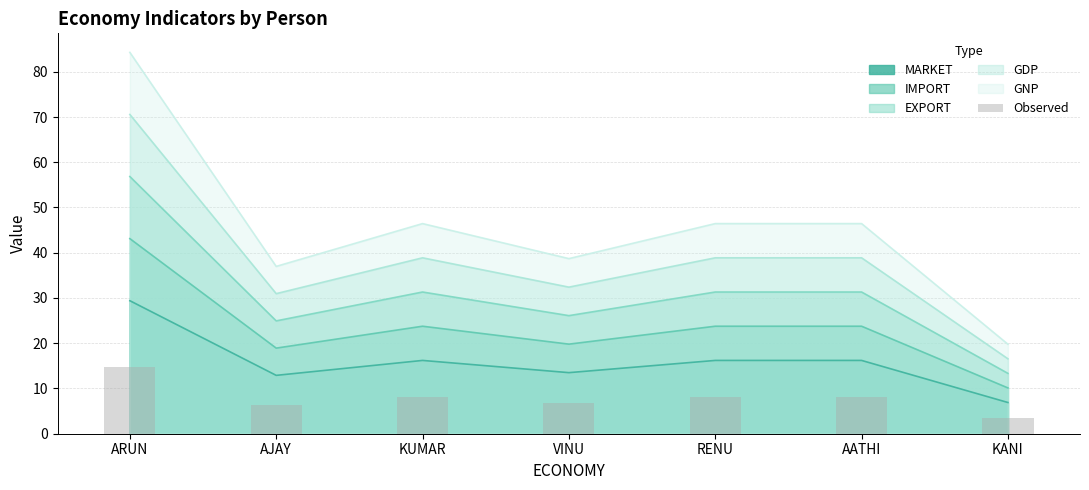

What is the ratio of the value at KANI to the value at VINU?

0.5